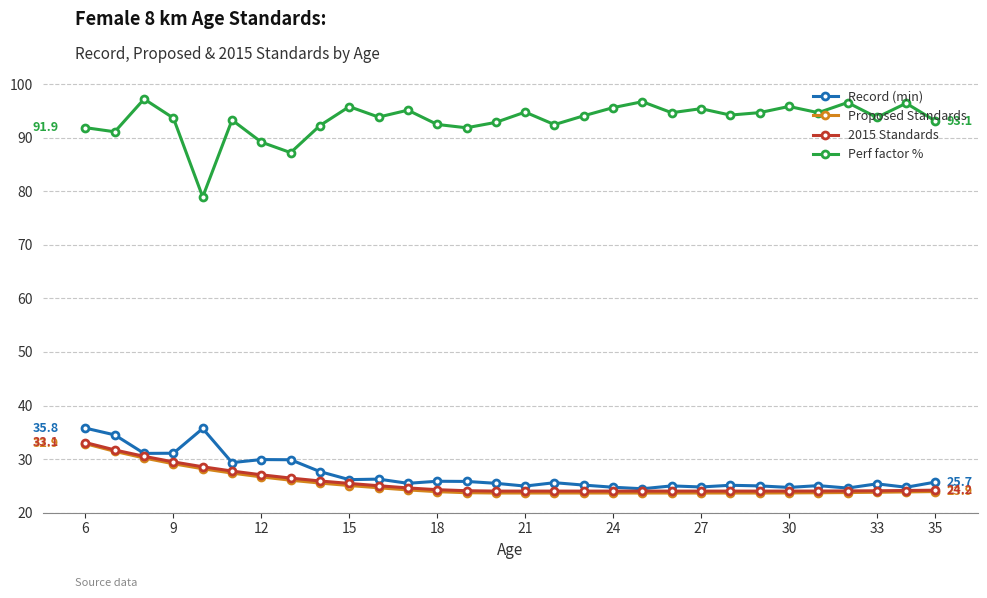

Which series has the largest range (max minus min)?

Perf factor %